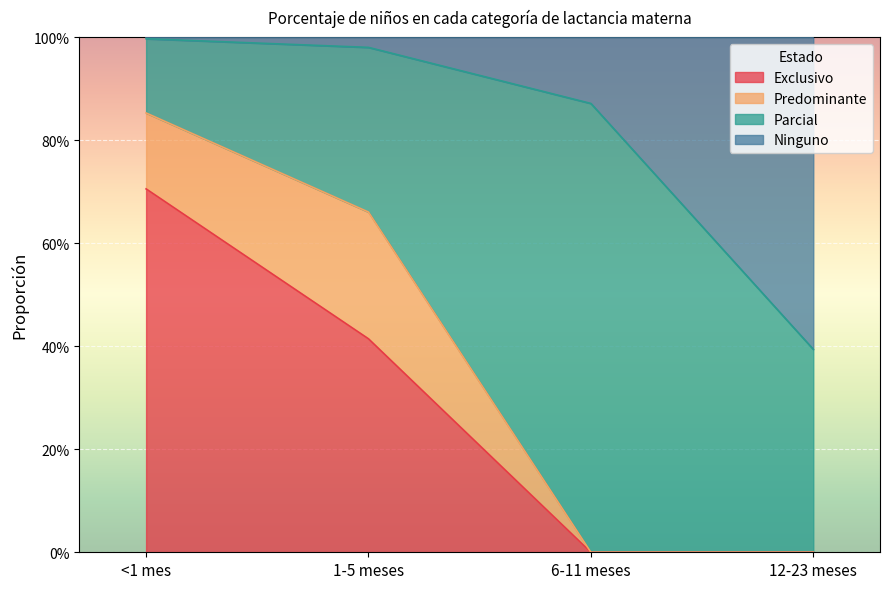

What are all the series names shown in the legend?

Exclusivo, Predominante, Parcial, Ninguno